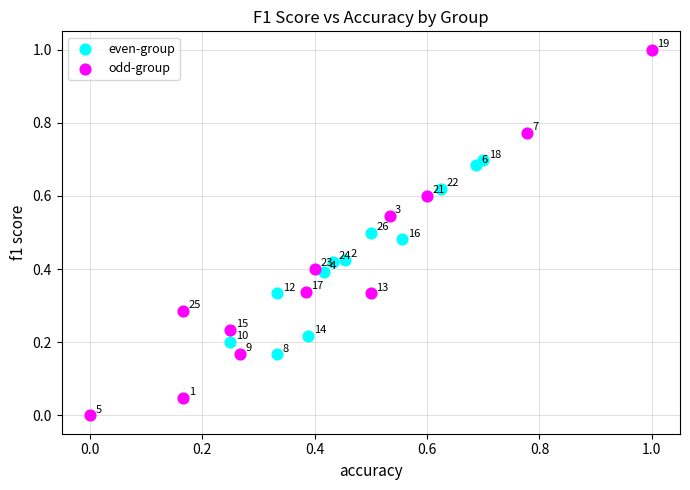

What are all the series names shown in the legend?

even-group, odd-group